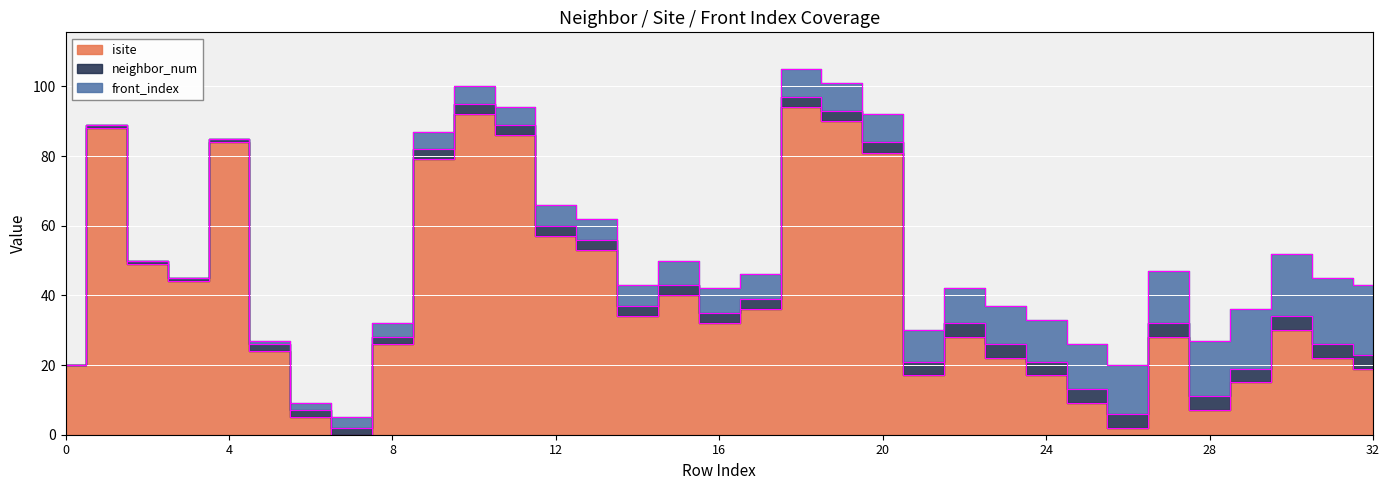

How many lines are shown in the chart?

3